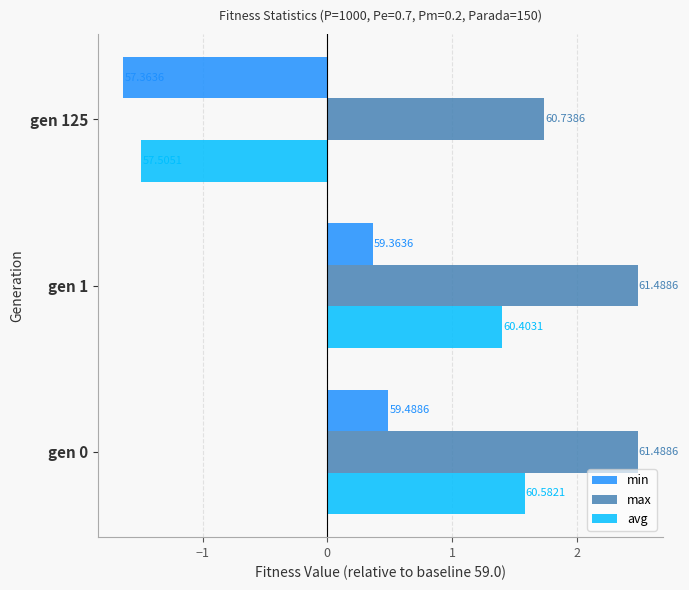

What are all the series names shown in the legend?

min, max, avg